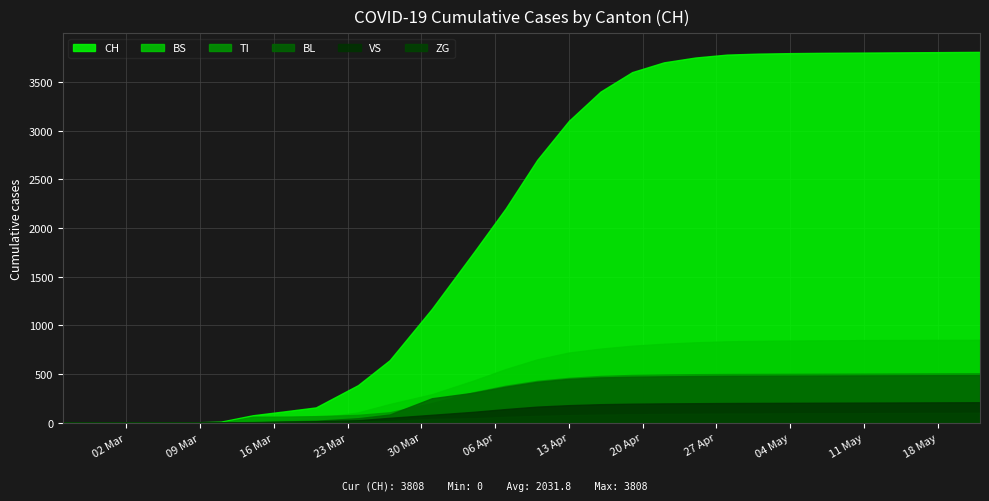

Which series has the largest total across all categories?

CH